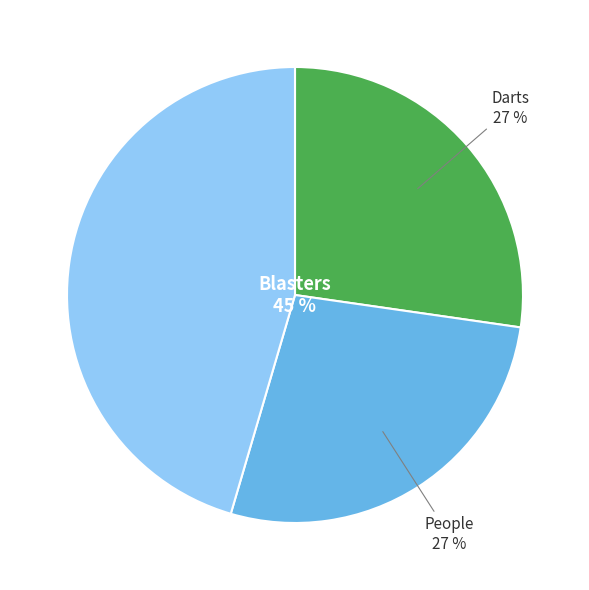

To the nearest percent, what is the average slice percentage?

33%